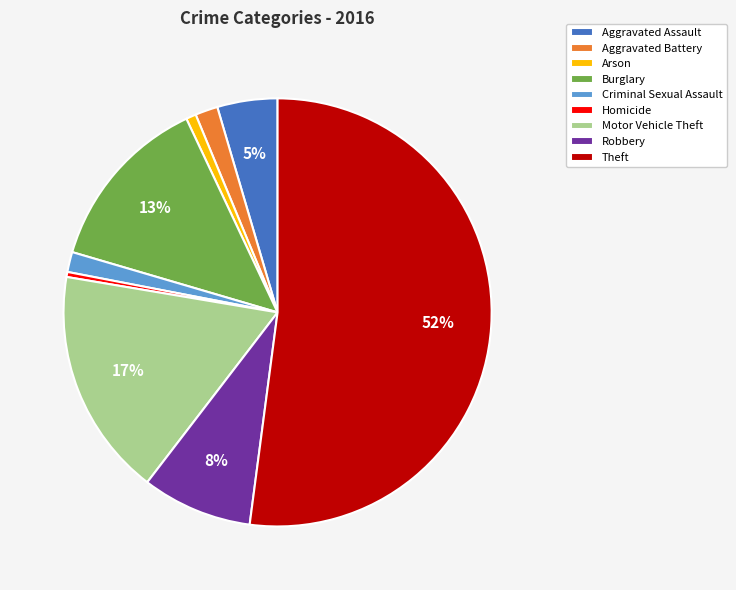

Is it true that Motor Vehicle Theft is 28% of the pie?

False